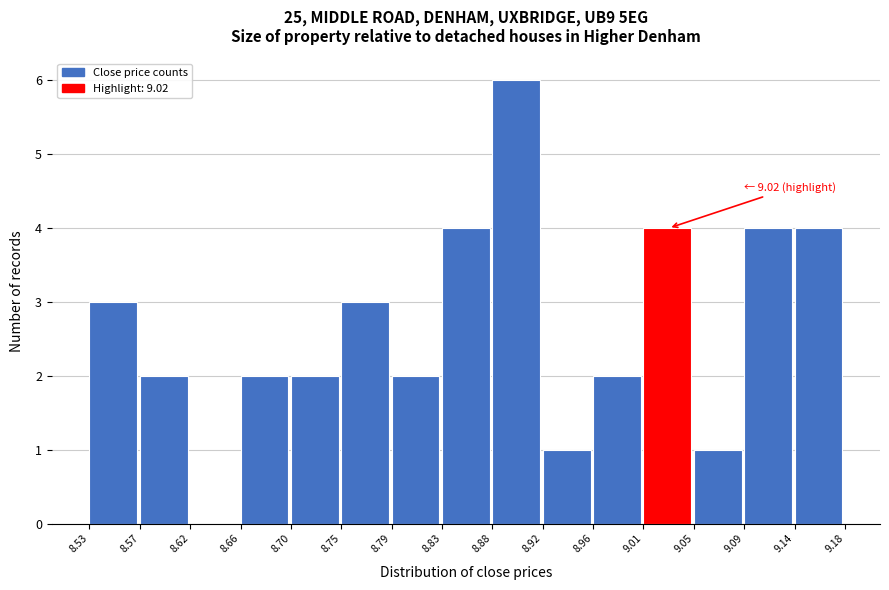

Which range on the x-axis has the tallest bar?

8.88 to 8.92